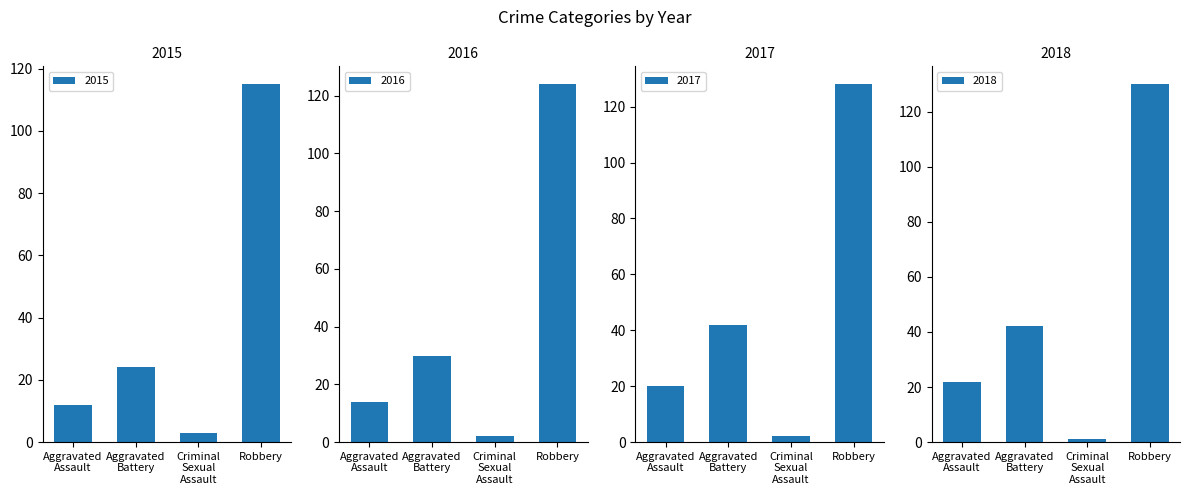

How many data points in 2017 are less than 42?

2